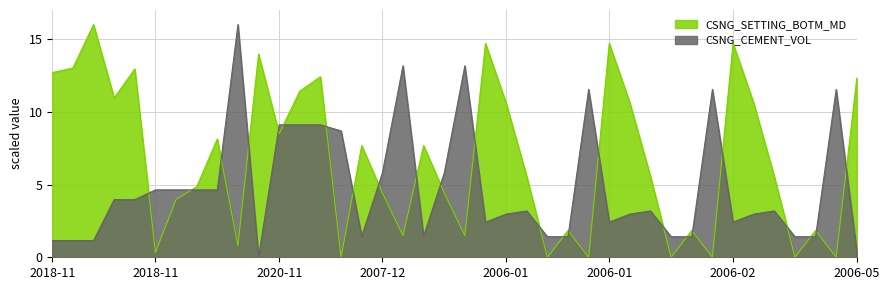

Which series changed the most between 2020-11-01 and 2006-02-17?

CSNG_SETTING_BOTM_MD